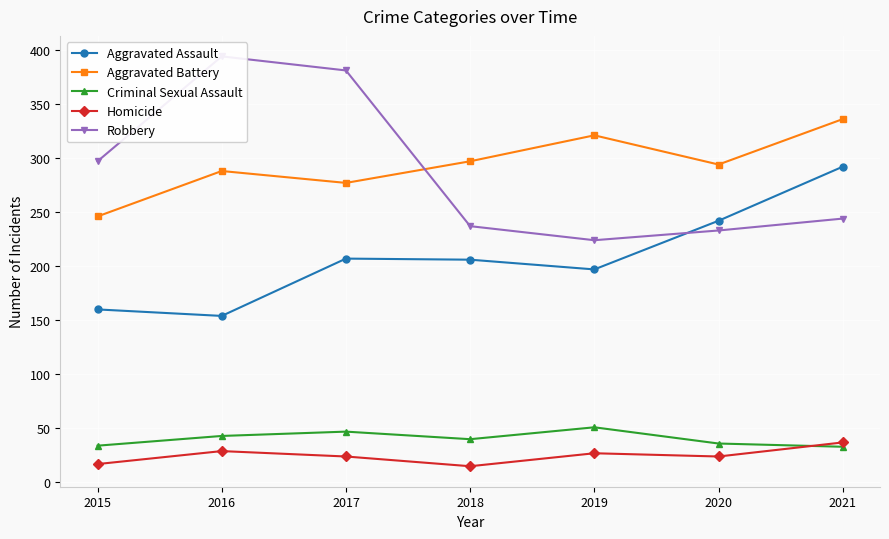

Where does the Robbery series first go above 244?

2015